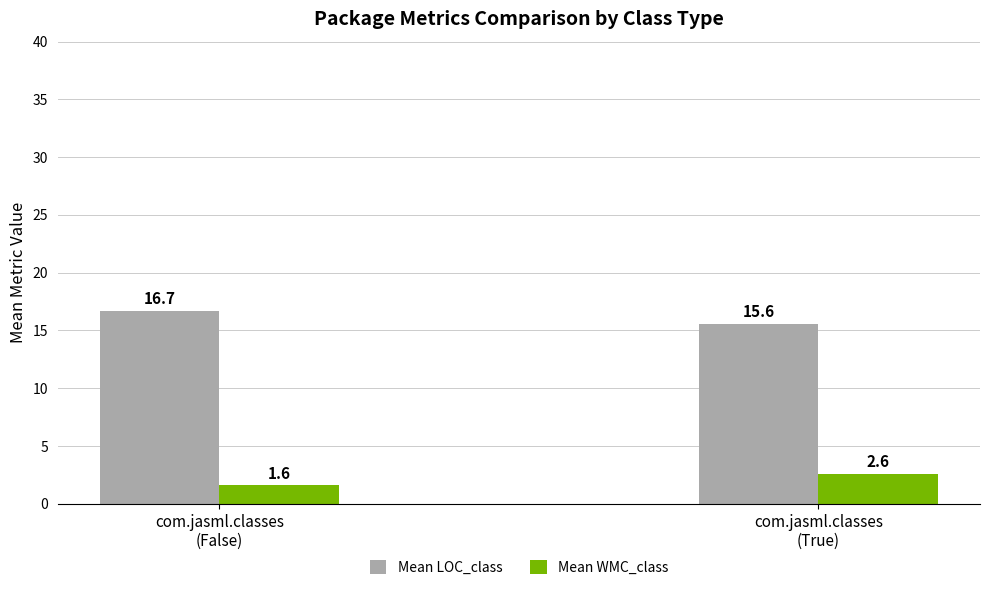

Rank the series by their maximum value, from highest to lowest.

Mean LOC_class, Mean WMC_class